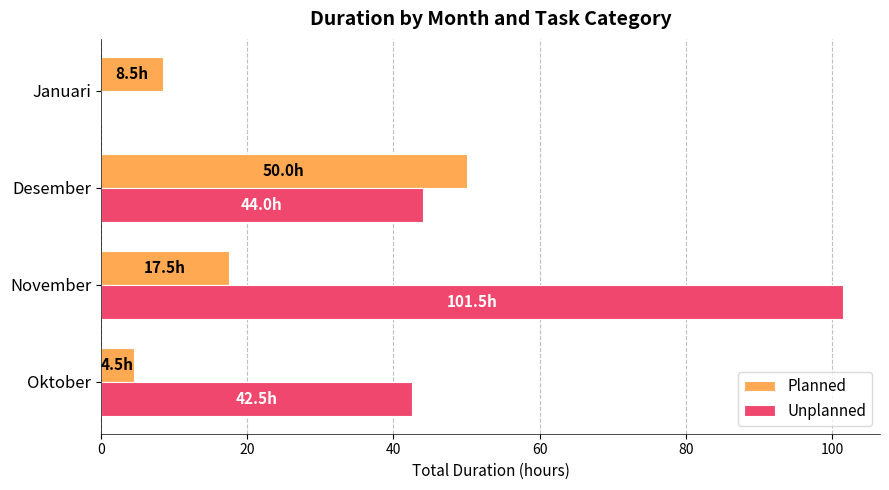

Between Oktober and Desember, which series saw the biggest shift?

Planned